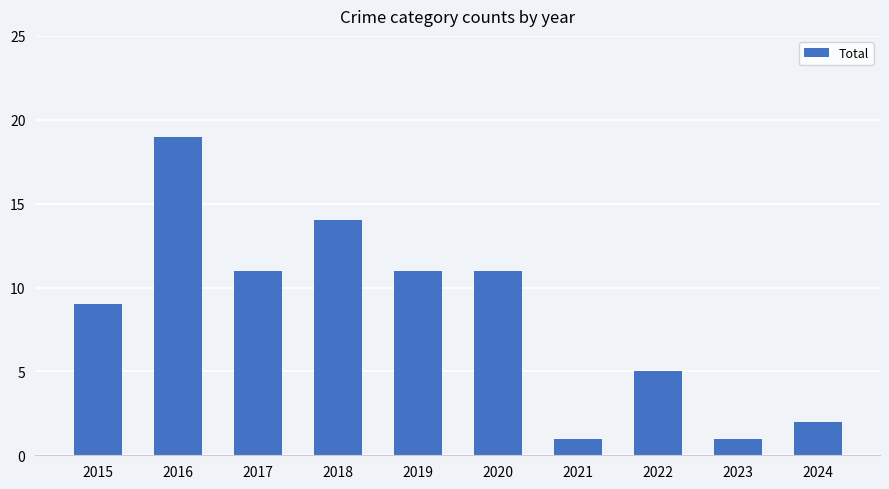

How many categories are shown in the chart?

10